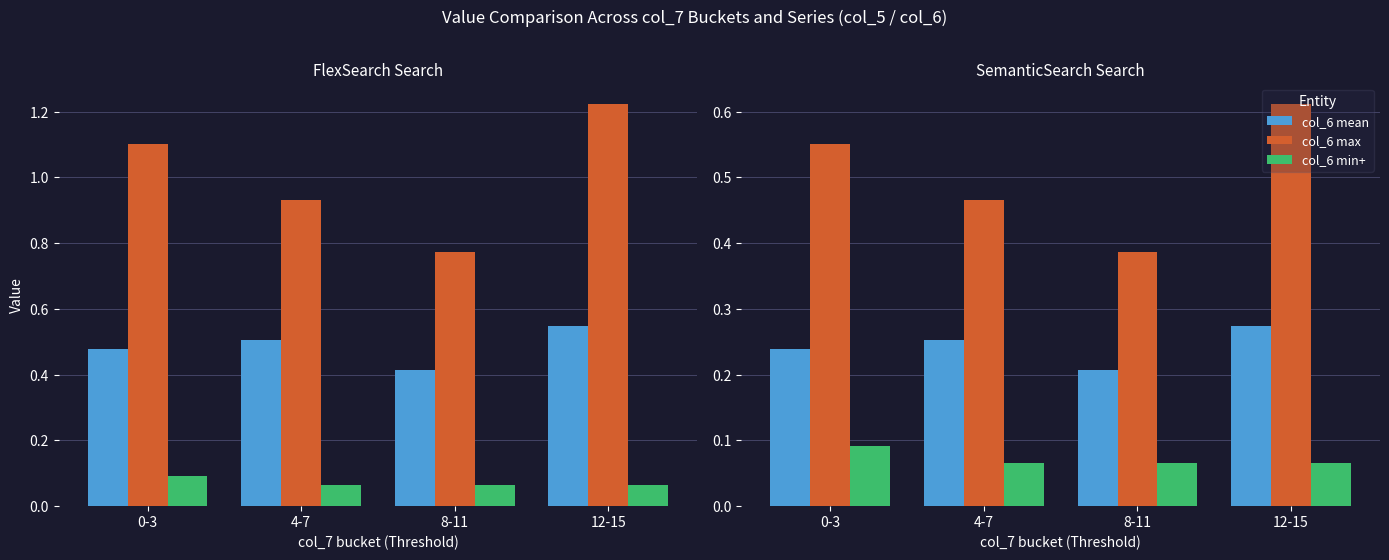

What is the label of the 1st bar from the left?

0-3